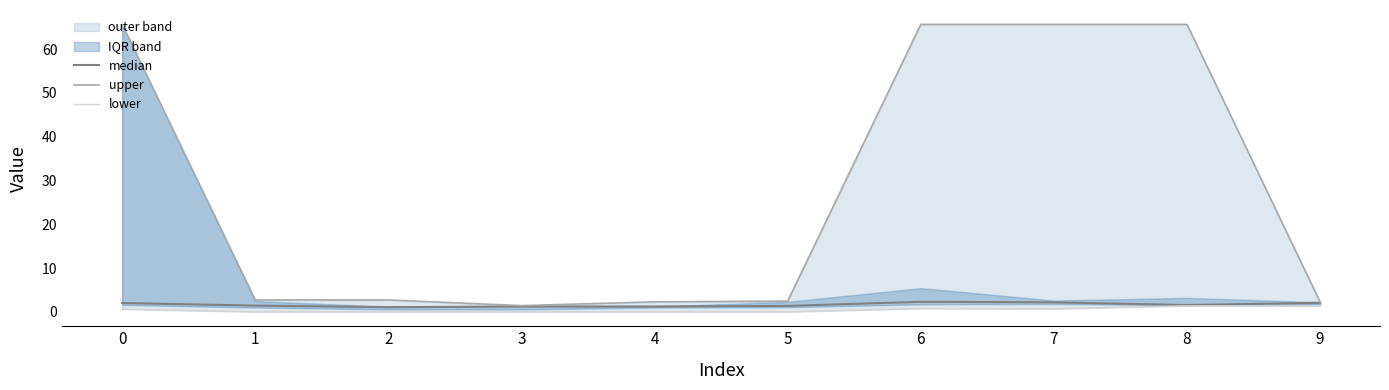

Does the chart have visible grid lines?

No